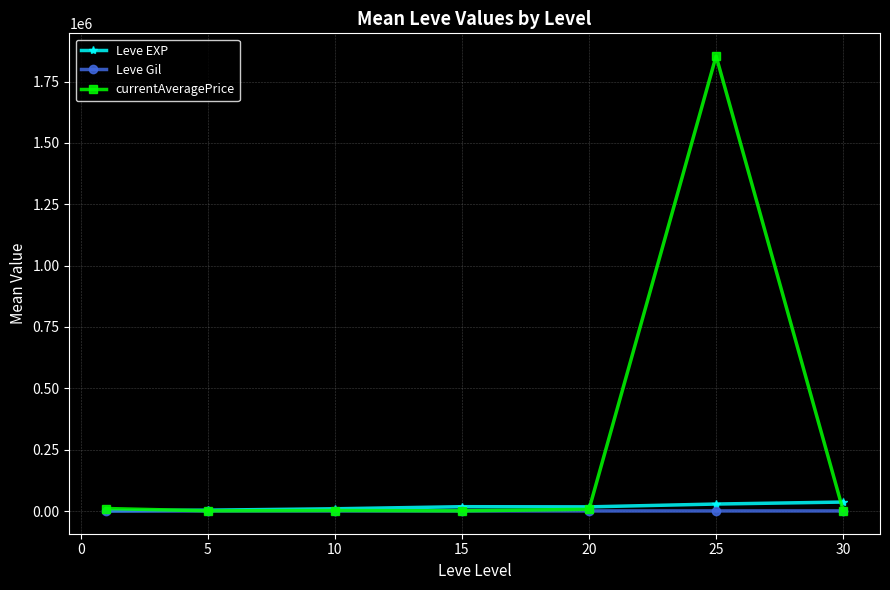

Which series has the largest total across all categories?

currentAveragePrice